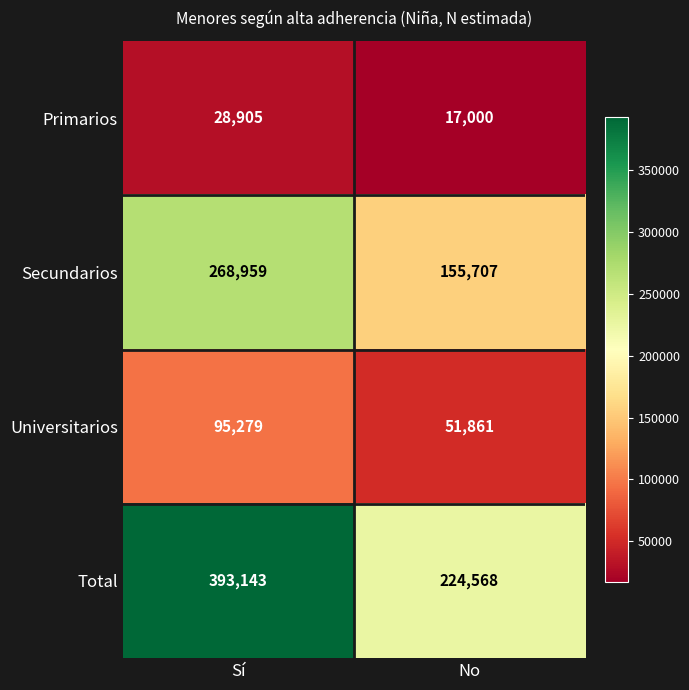

What is the maximum value shown in the chart?

393143